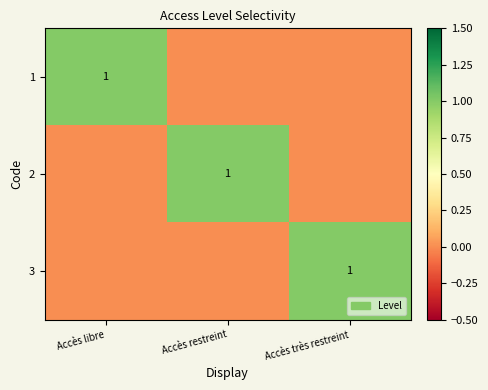

True or false: 3 has a value of 1 at Accès très restreint.

True